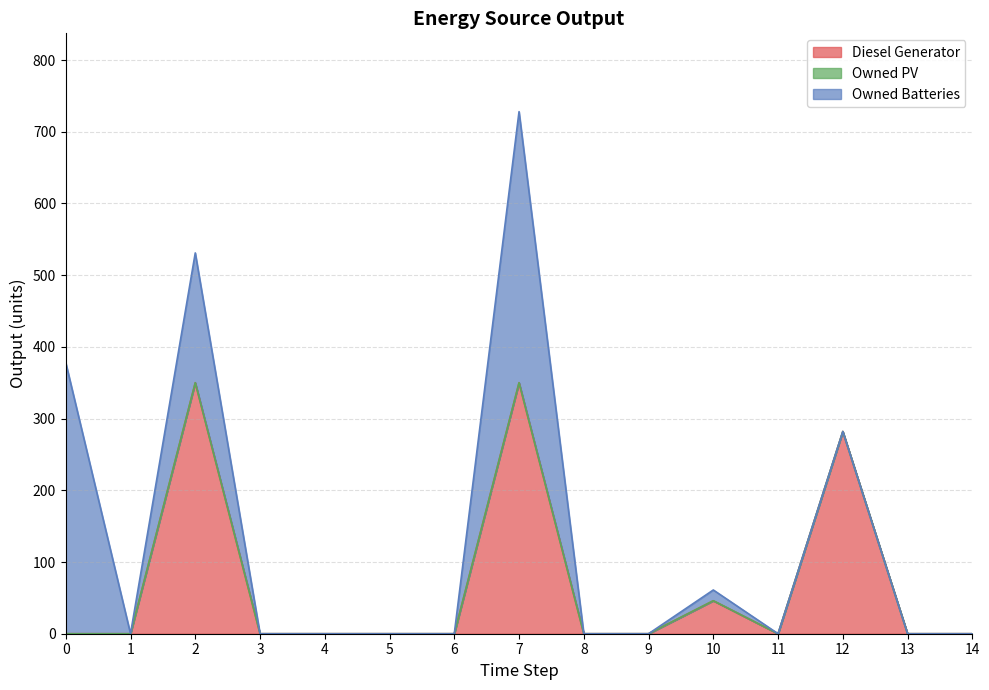

What is the spread (max minus min) of values at 7?

378